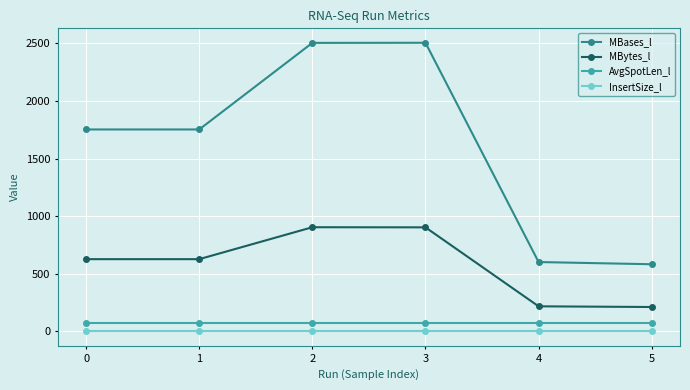

What is the sum of the MBases_l values at 1 and 4?

2354